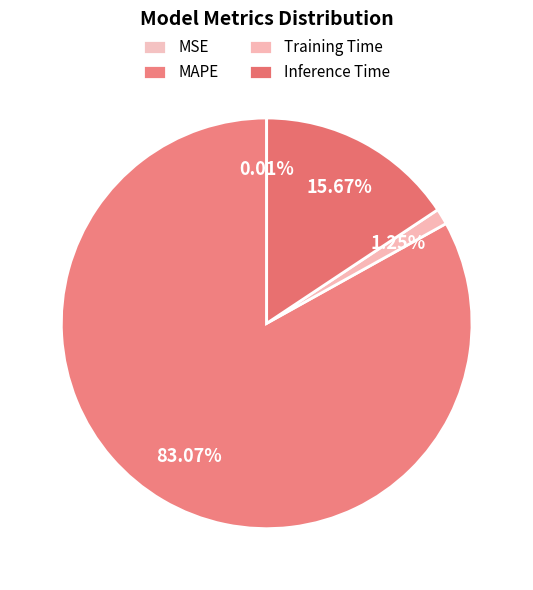

Which has a higher value, Training Time or Inference Time?

Inference Time